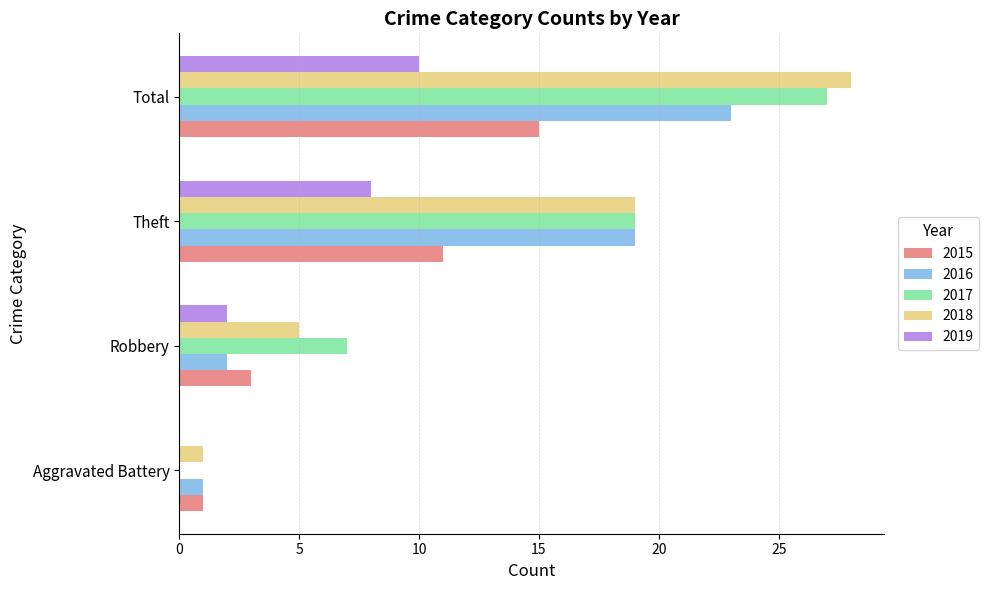

The value of 2017 at Theft is 31. True or false?

False